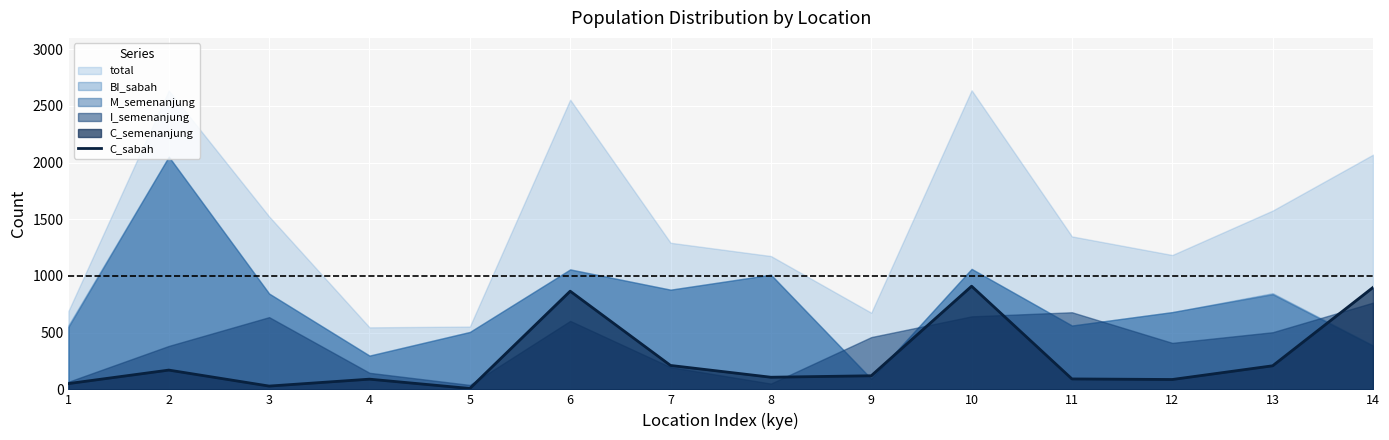

What is the highest value of the C_sabah series?

910